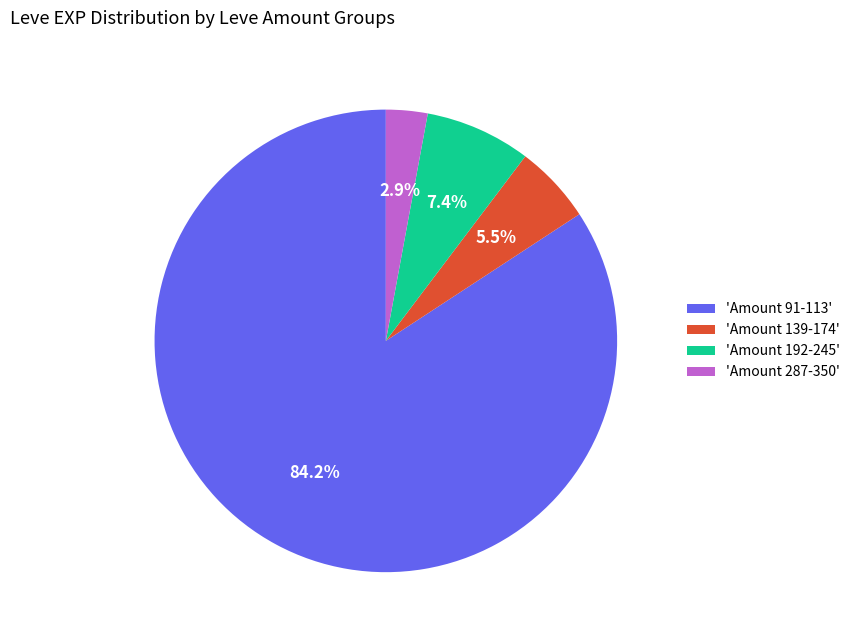

Which has a higher value, 'Amount 192-245' or 'Amount 139-174'?

'Amount 192-245'